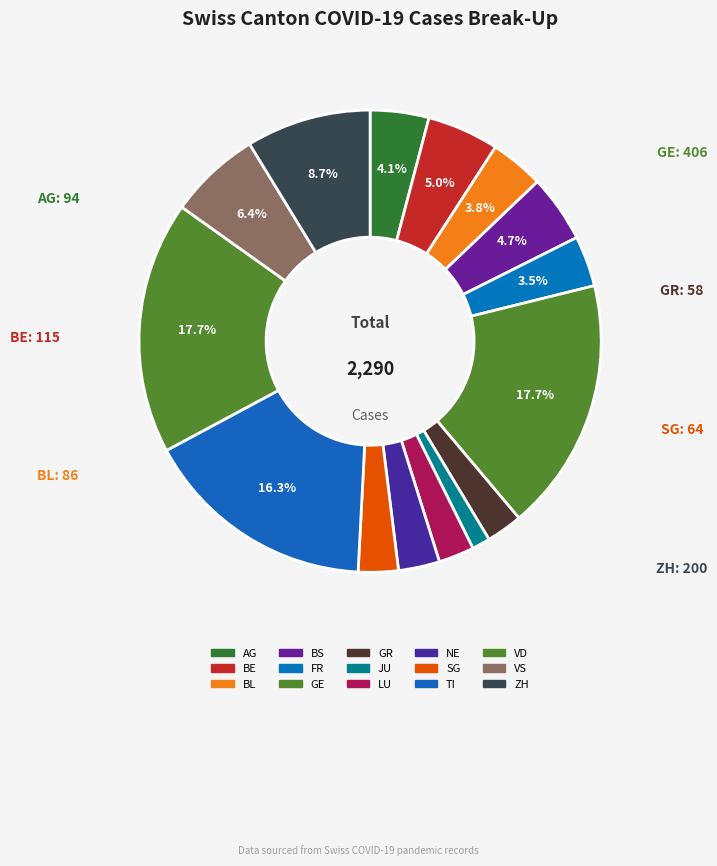

Is it true that ZH is 9% of the pie?

True